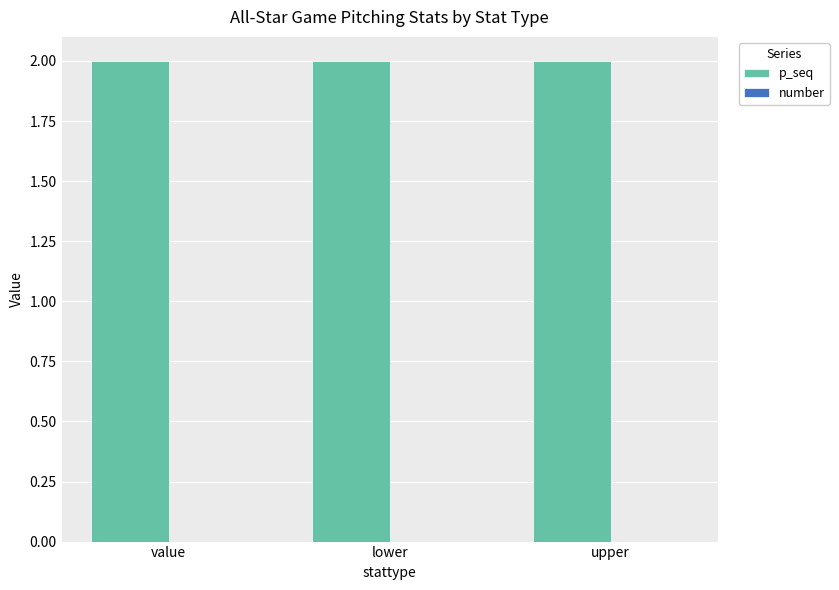

What are all the series names shown in the legend?

p_seq, number